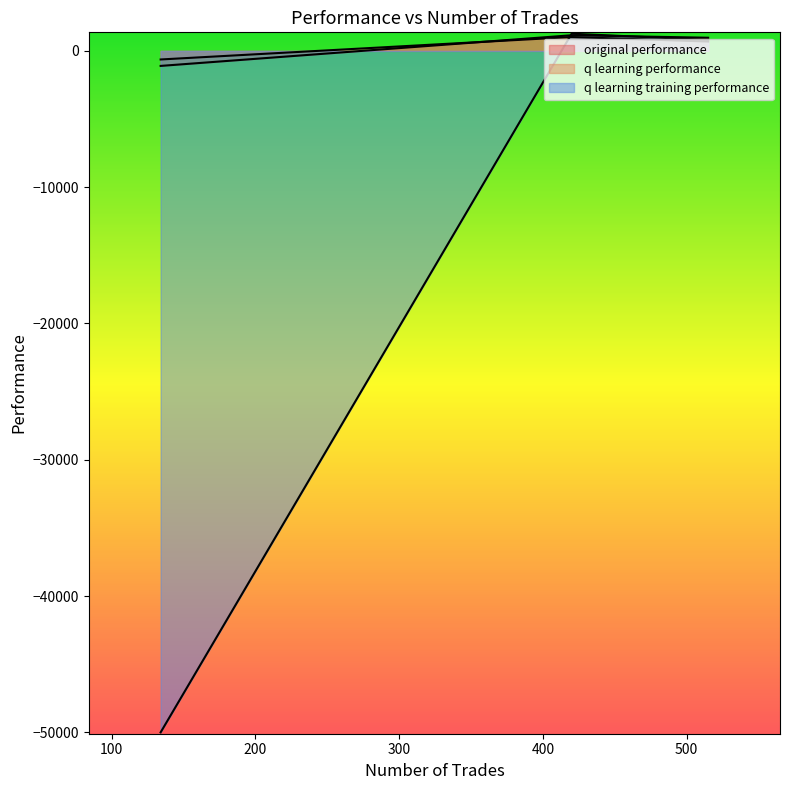

What is the sum of the q learning training performance values at 134 and 515?

-49195.8